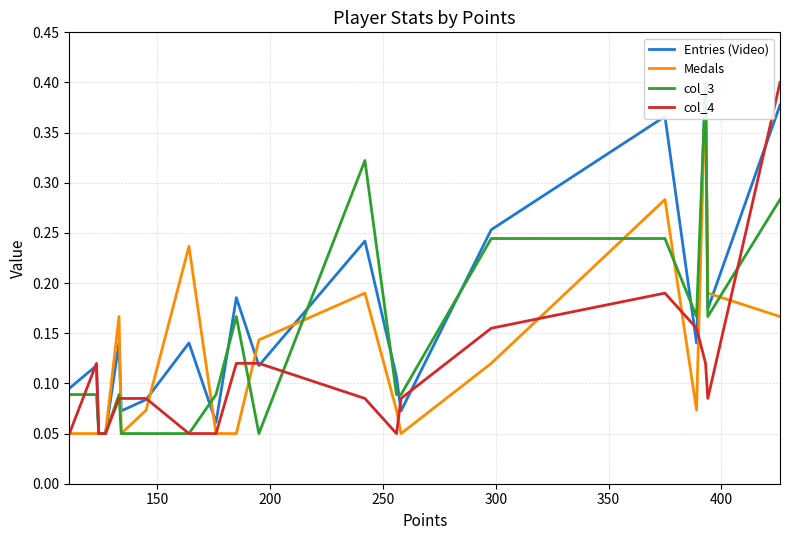

What is the sum of all Medals values?

2.5